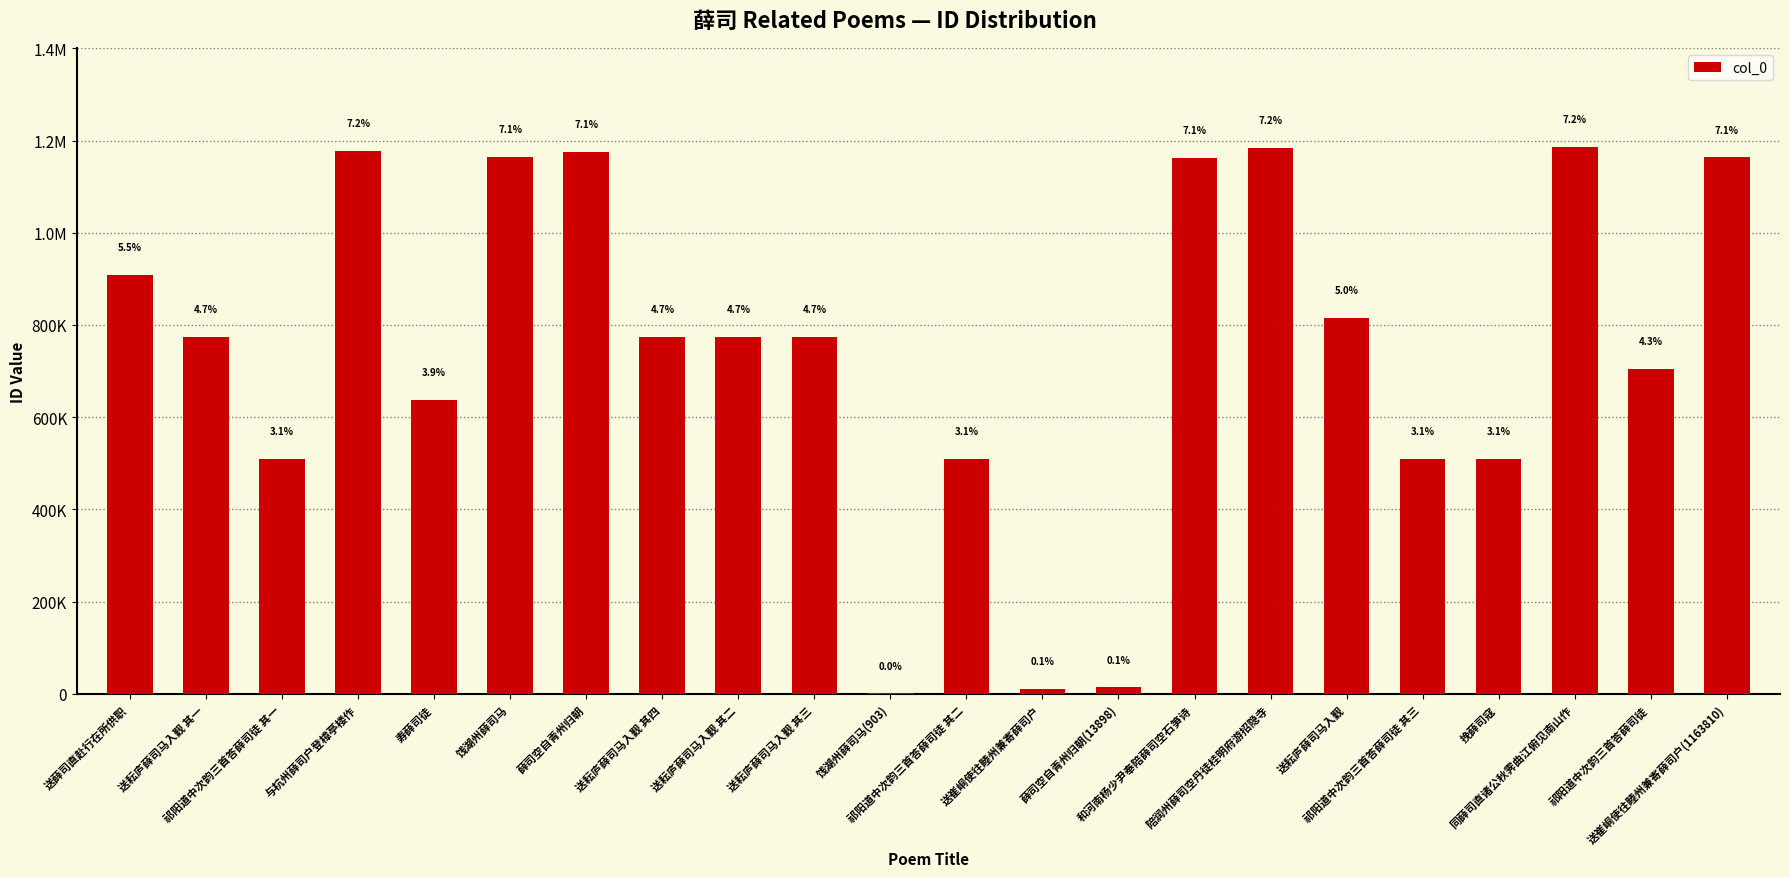

Are the bars horizontal?

No